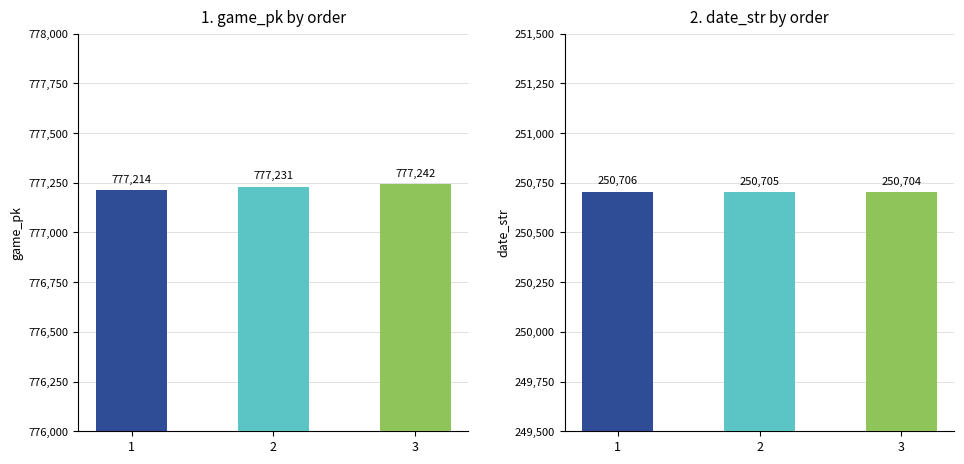

What is the greatest value displayed?

777242